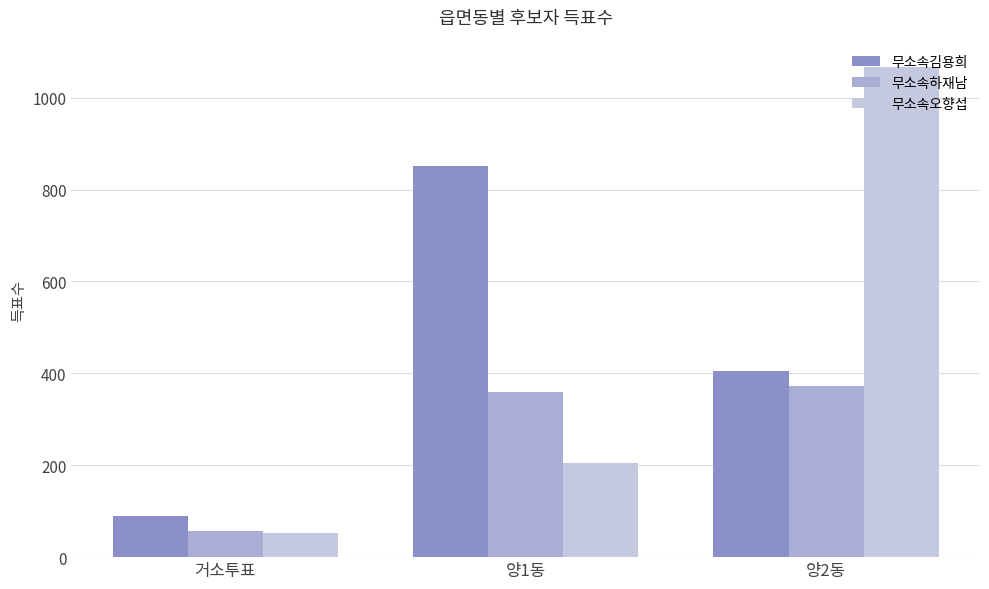

What are all the series names shown in the legend?

무소속김용희, 무소속하재남, 무소속오향섭